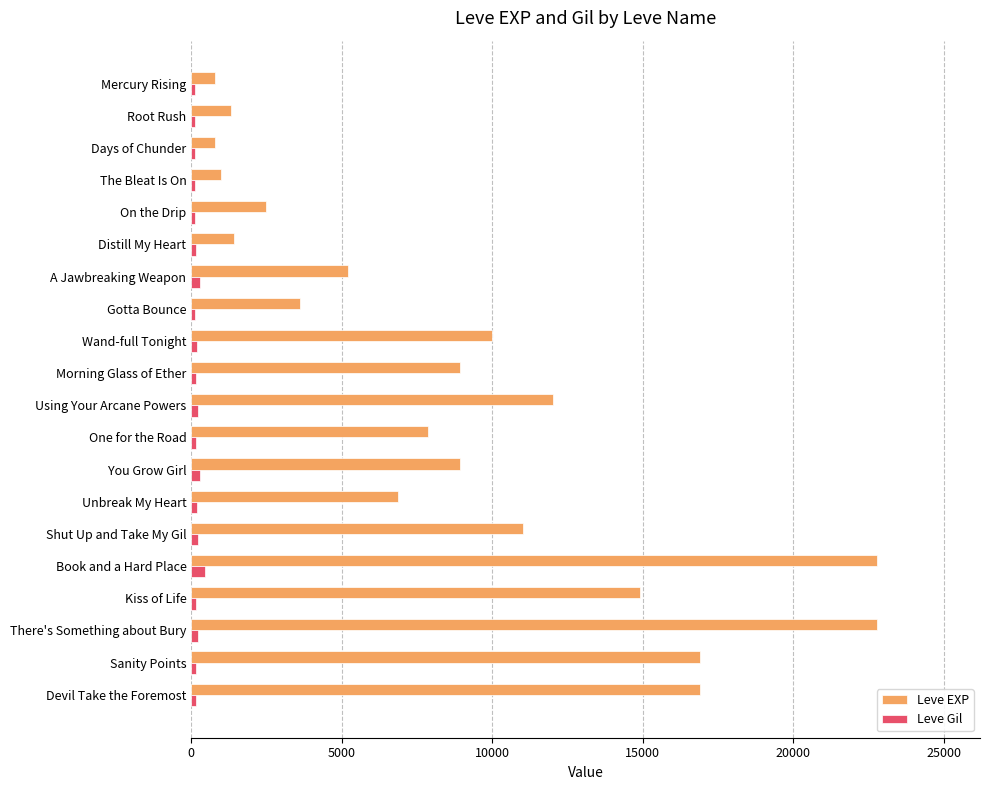

The value of Leve EXP at Morning Glass of Ether is 8930. True or false?

True